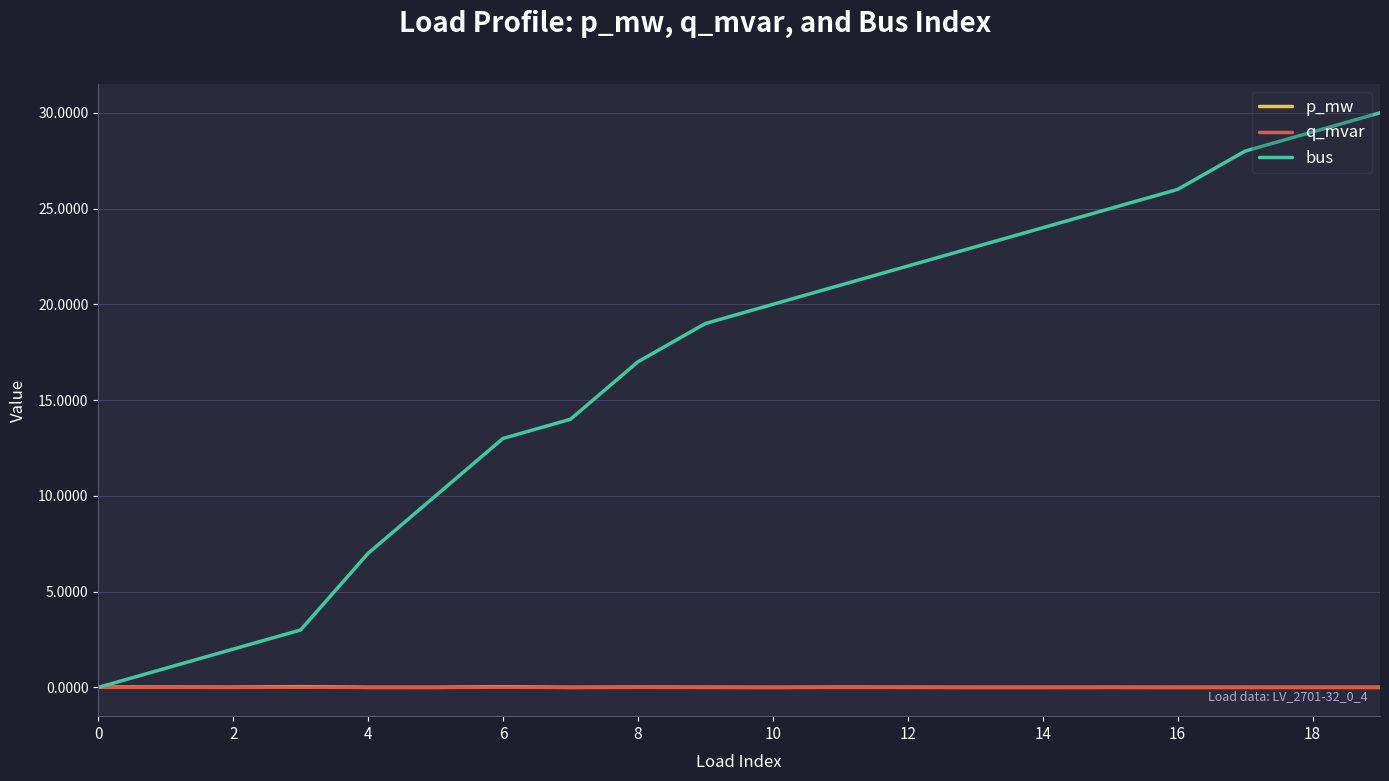

What is the maximum value shown in the chart?

30.0